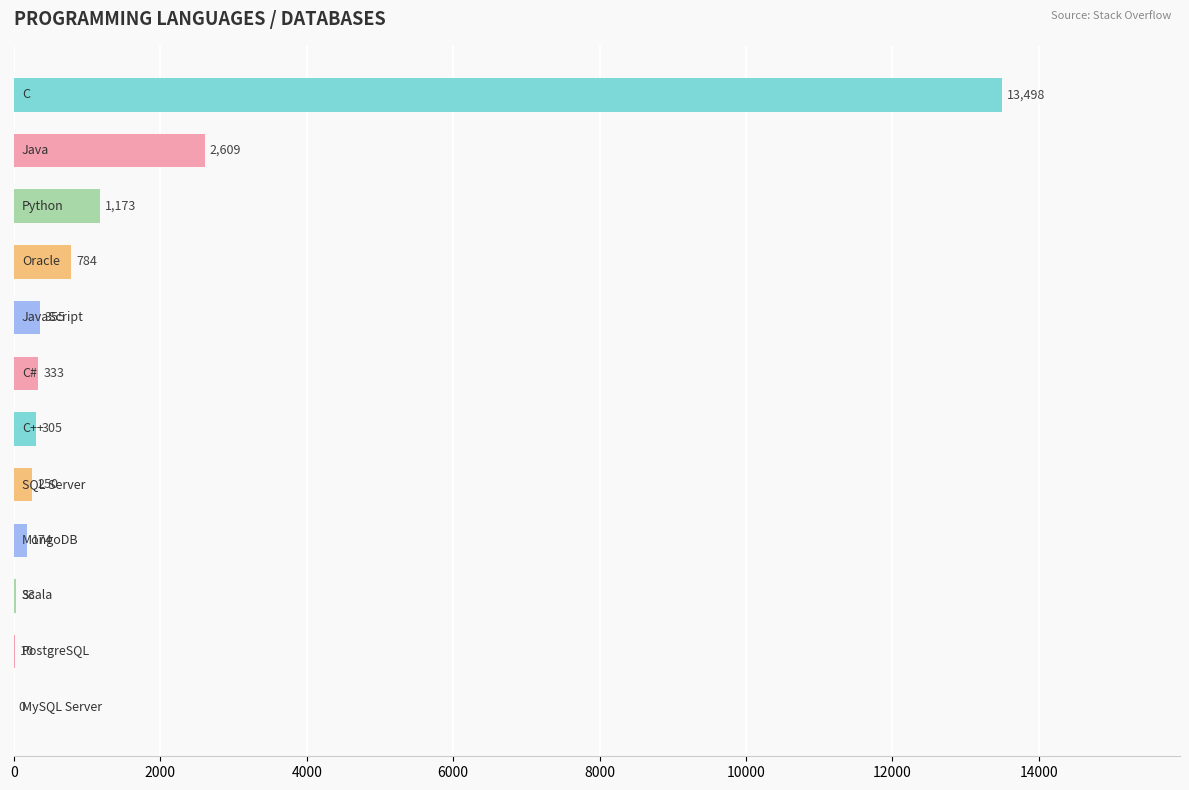

How many categories are shown in the chart?

12